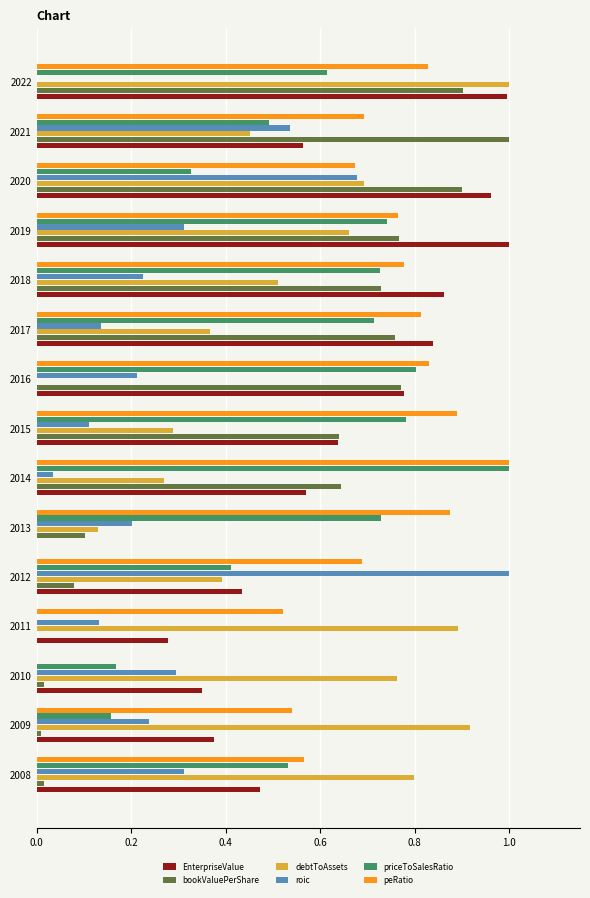

What are all the series names shown in the legend?

EnterpriseValue, bookValuePerShare, debtToAssets, roic, priceToSalesRatio, peRatio